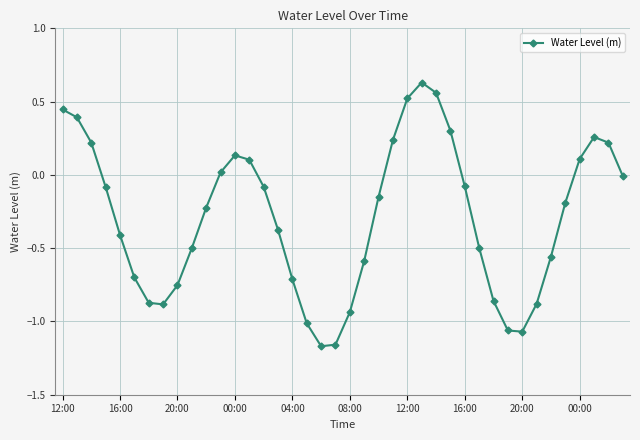

What is the sum of all values?

-11.7